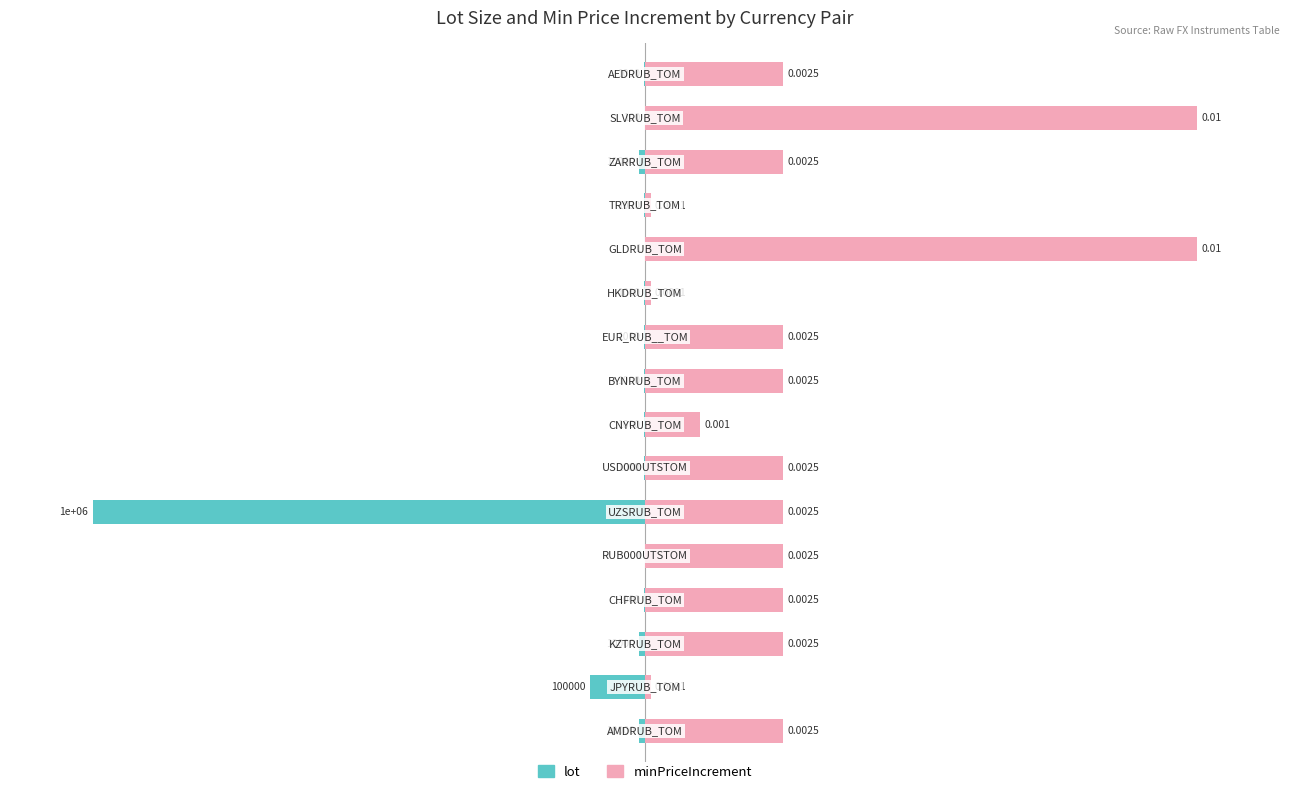

How many bars are there in total?

32